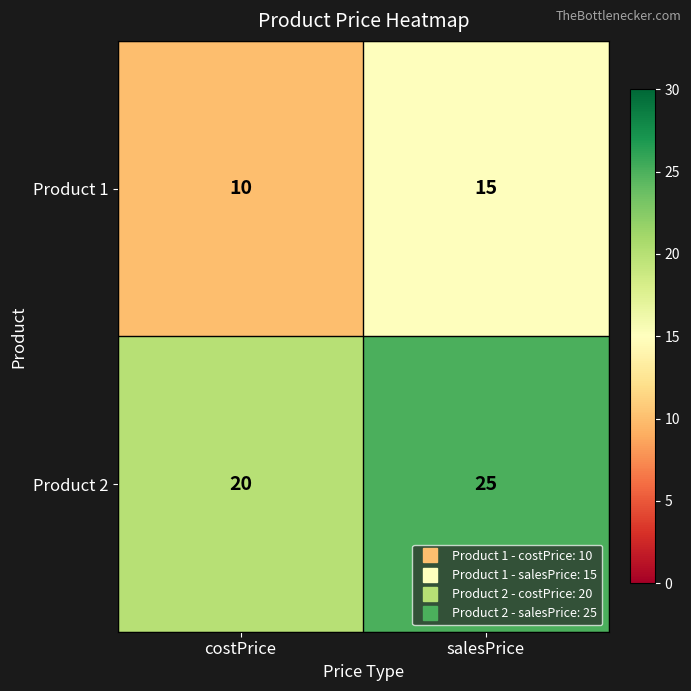

Reading left to right, list all the values displayed in this chart.

Product 1: 10	15
Product 2: 20	25